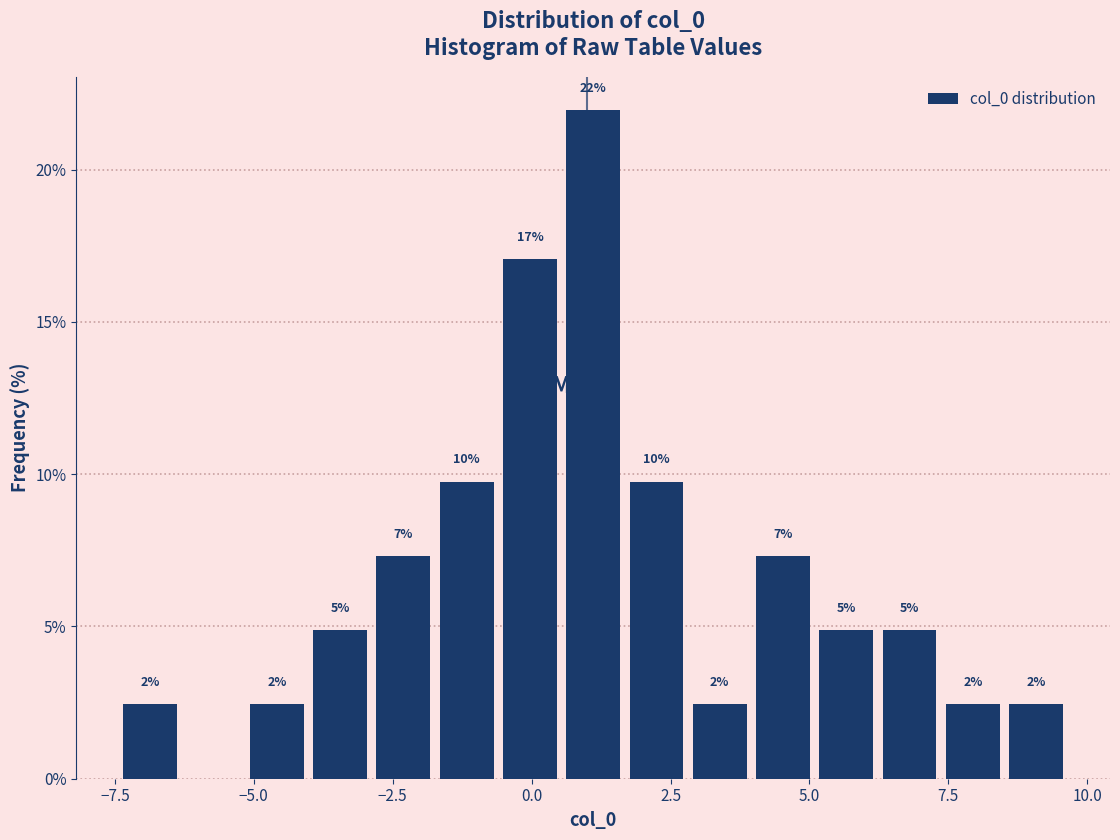

Read against the x-axis, roughly where is the centre of the tallest bar?

1.0